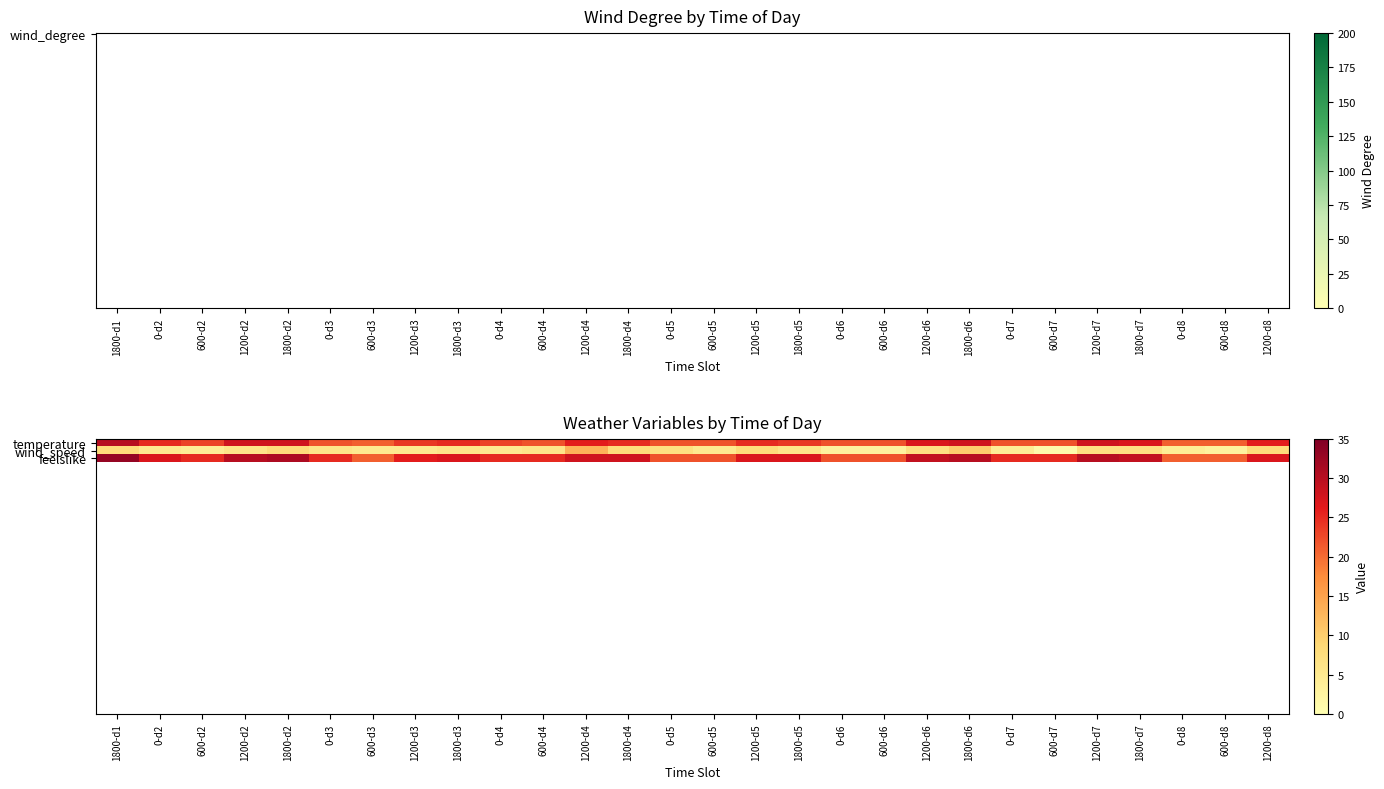

True or false: wind_speed has a value of 1 at 1200-d3.

False